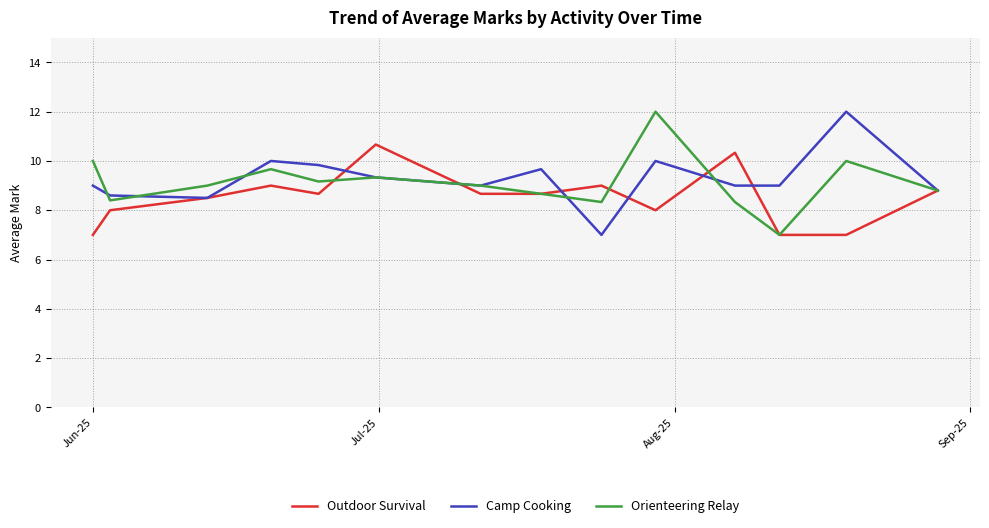

What is the highest value of the Camp Cooking series?

12.0